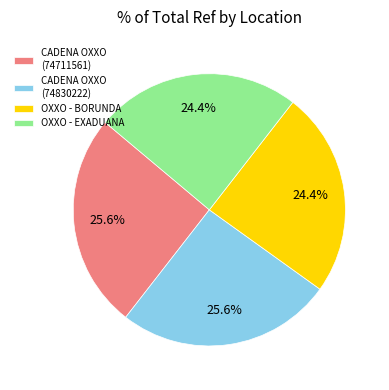

What percentage is NOT represented by CADENA OXXO (74830222)?

74.4%